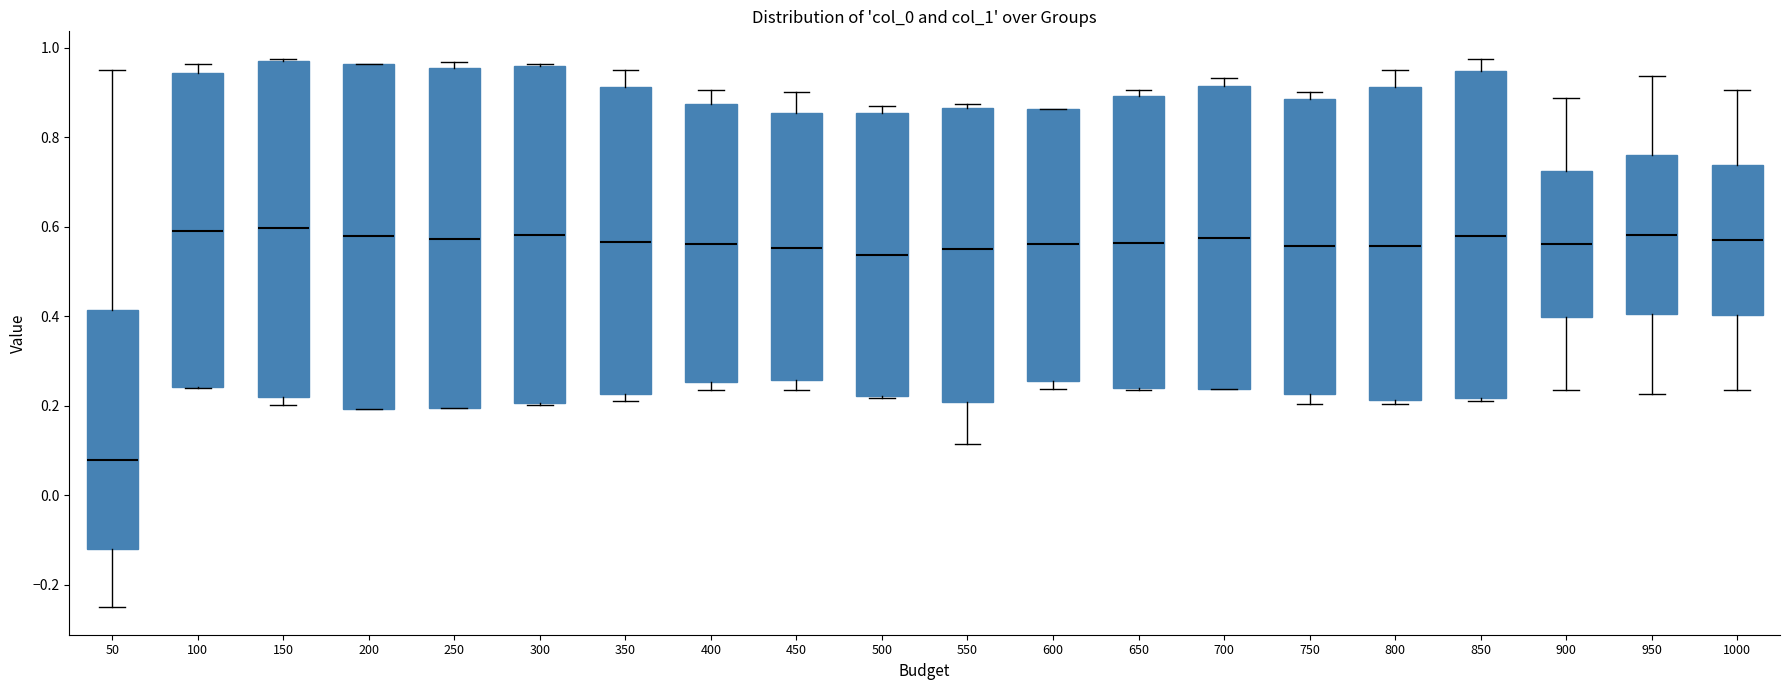

Where does the median line of the box at x = 250 sit on the y-axis? The values are not printed on the chart, so give them approximately, as read against the axis.

0.58